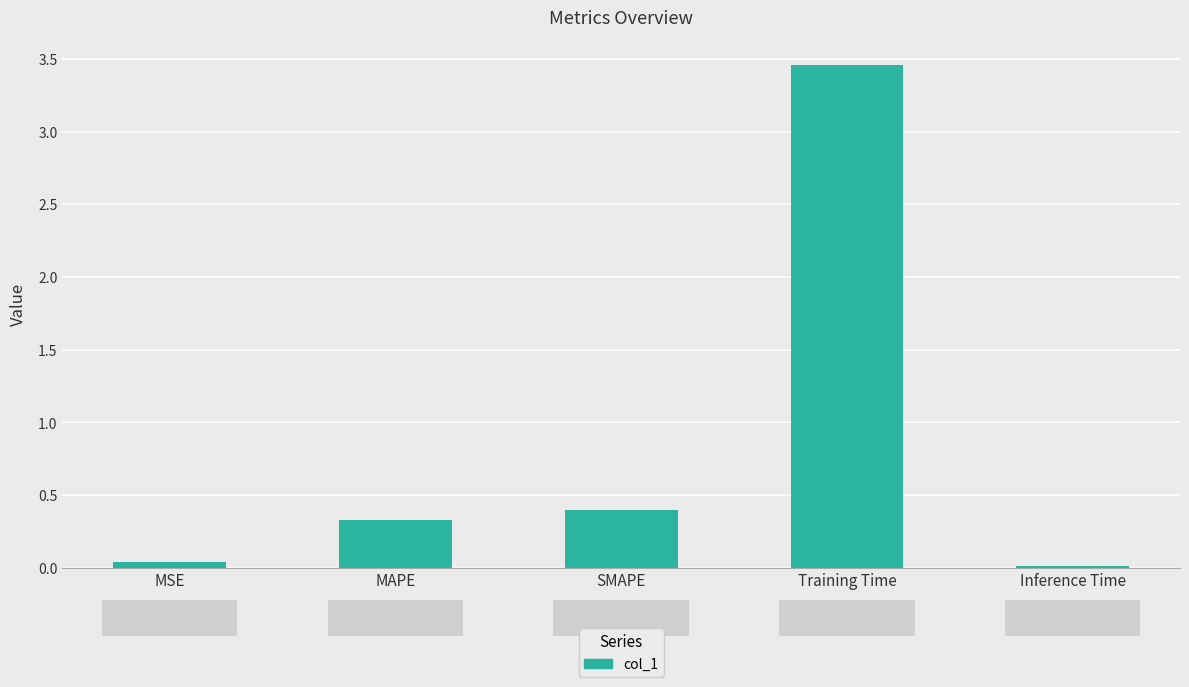

What is the difference between the values at Training Time and SMAPE?

3.1